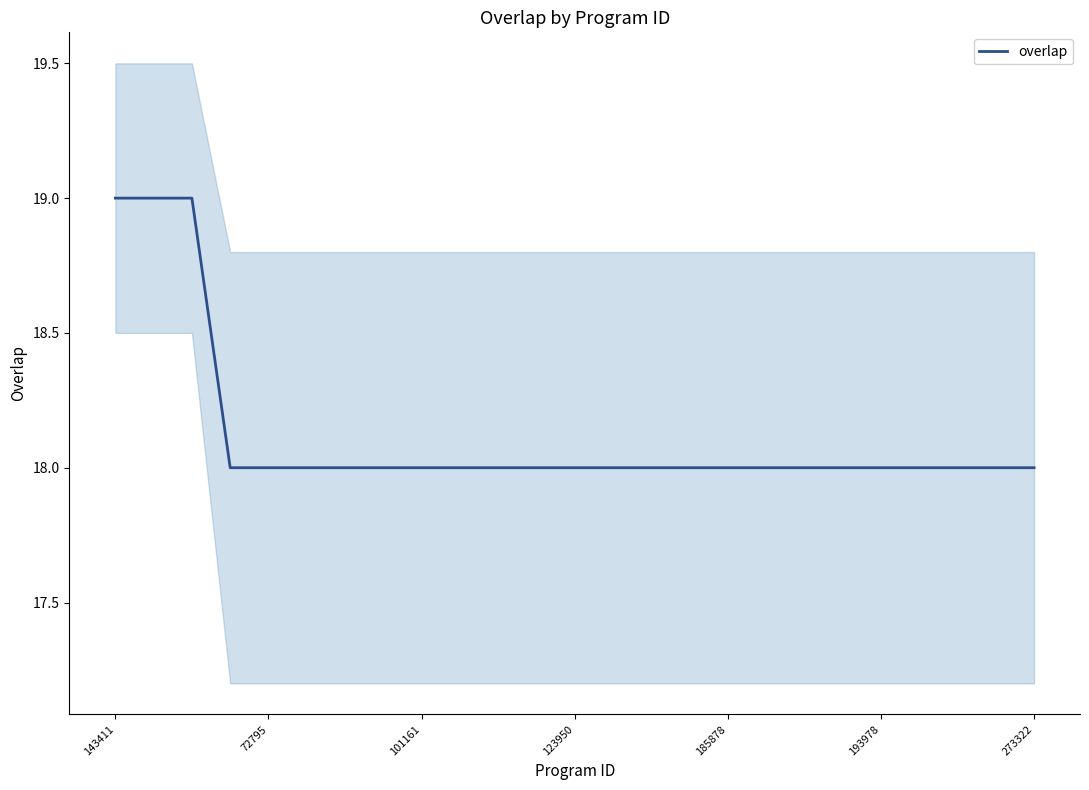

True or false: the data shows 7 at 10.

False